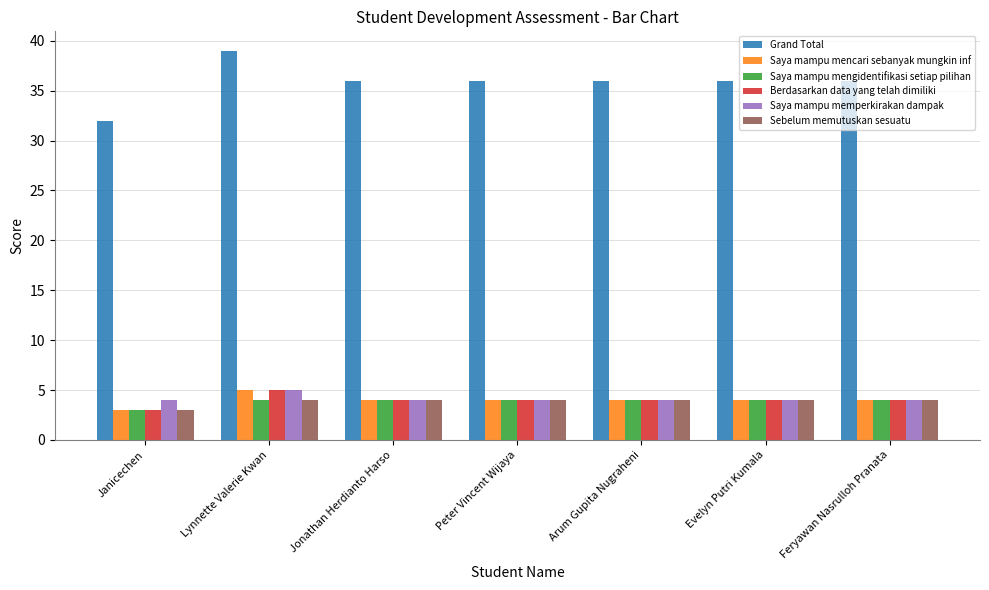

Where is Sebelum memutuskan sesuatu nearest to the value 3?

Janicechen